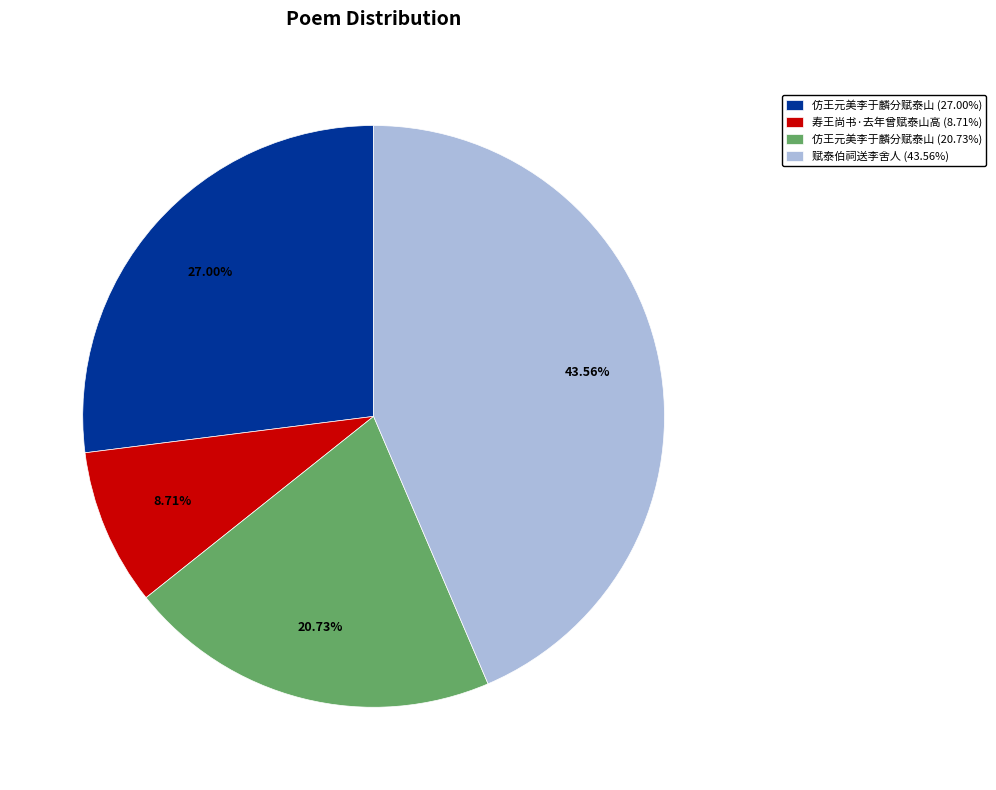

Which slice is the smallest?

寿王尚书·去年曾赋泰山高 (8.71%)